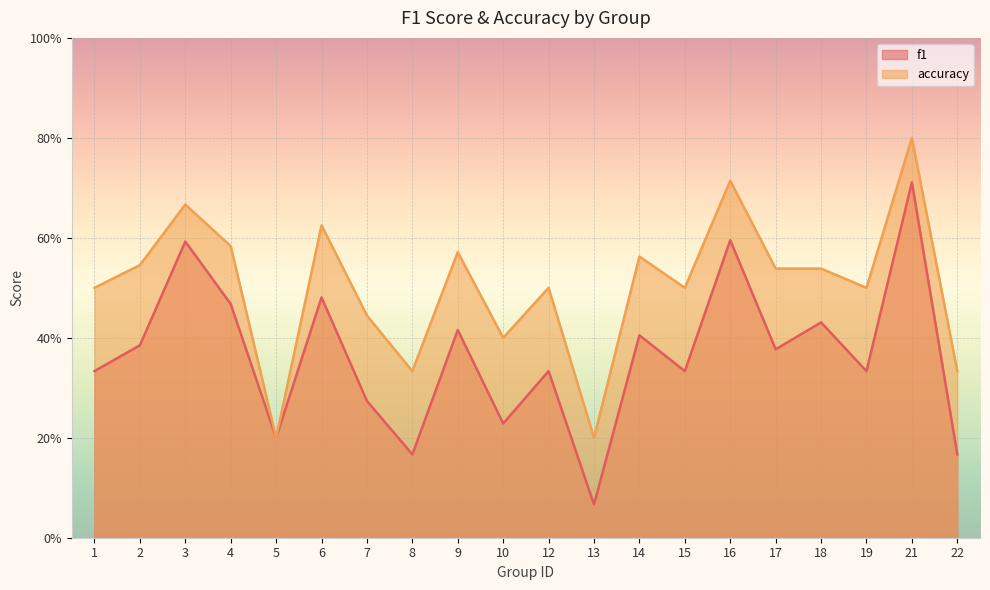

Reading left to right, extract all data points from this chart.

f1: 0.3	0.4	0.6	0.5	0.2	0.5	0.3	0.2	0.4	0.2	0.3	0.1	0.4	0.3	0.6	0.4	0.4	0.3	0.7	0.2
accuracy: 0.5	0.5	0.7	0.6	0.2	0.6	0.4	0.3	0.6	0.4	0.5	0.2	0.6	0.5	0.7	0.5	0.5	0.5	0.8	0.3